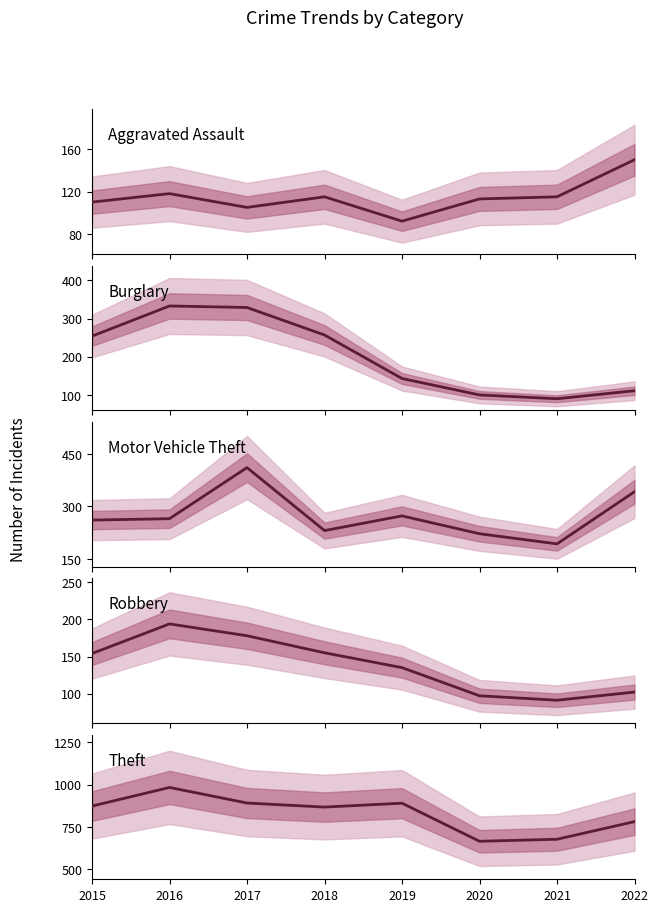

What are all the series names shown in the legend?

Aggravated Assault, Burglary, Motor Vehicle Theft, Robbery, Theft